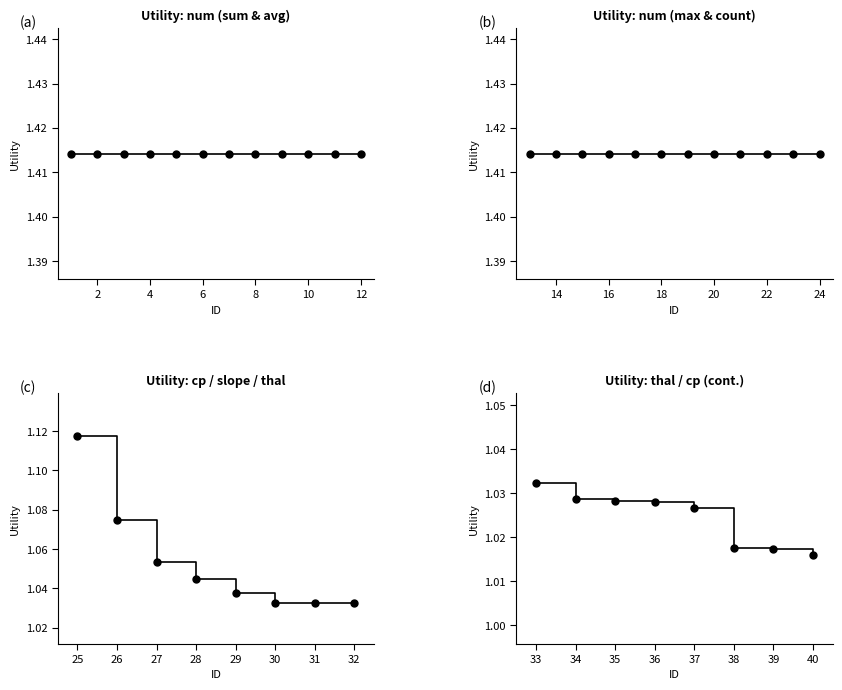

True or false: there are more than 1 points higher than both neighbors.

False